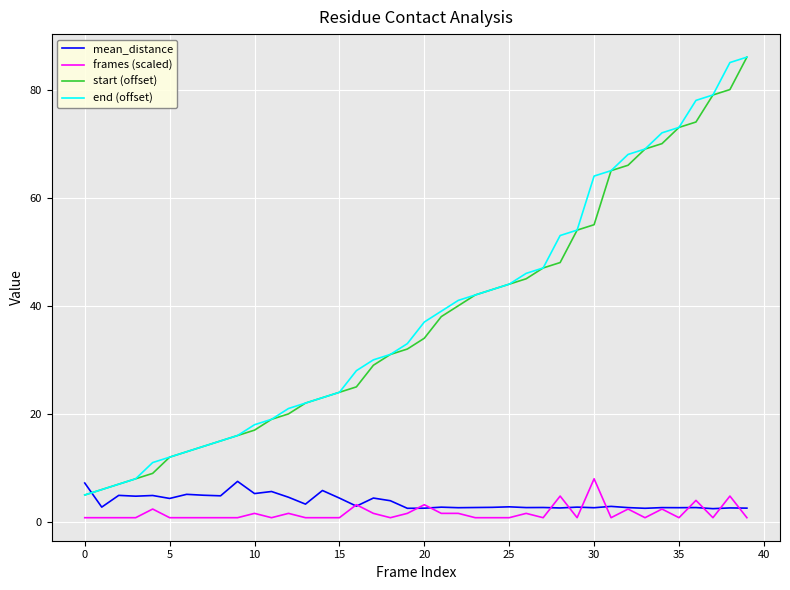

At how many categories does at least one series exceed 38?

19